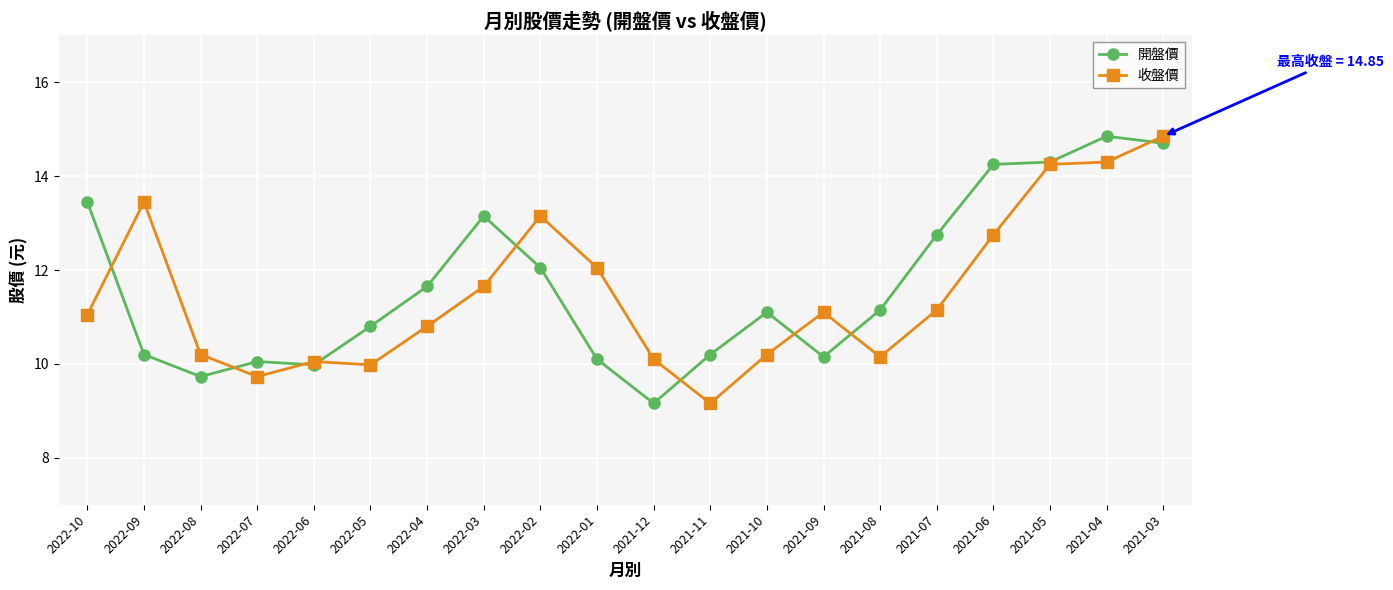

Between 2021-11 and 2021-08, which series saw the biggest shift?

收盤價